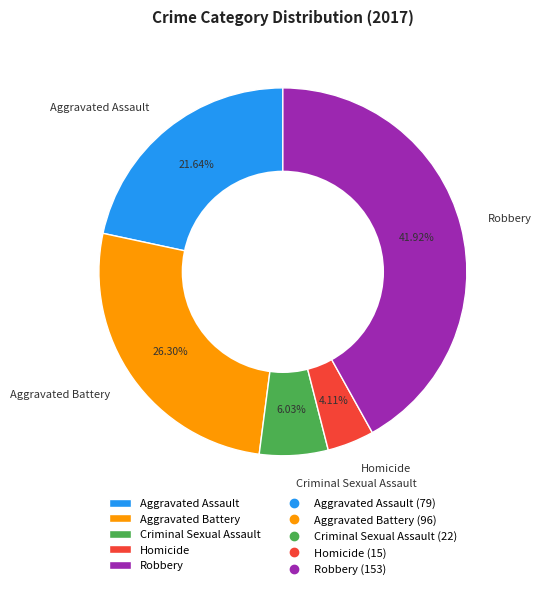

How many segments does this pie chart have?

5